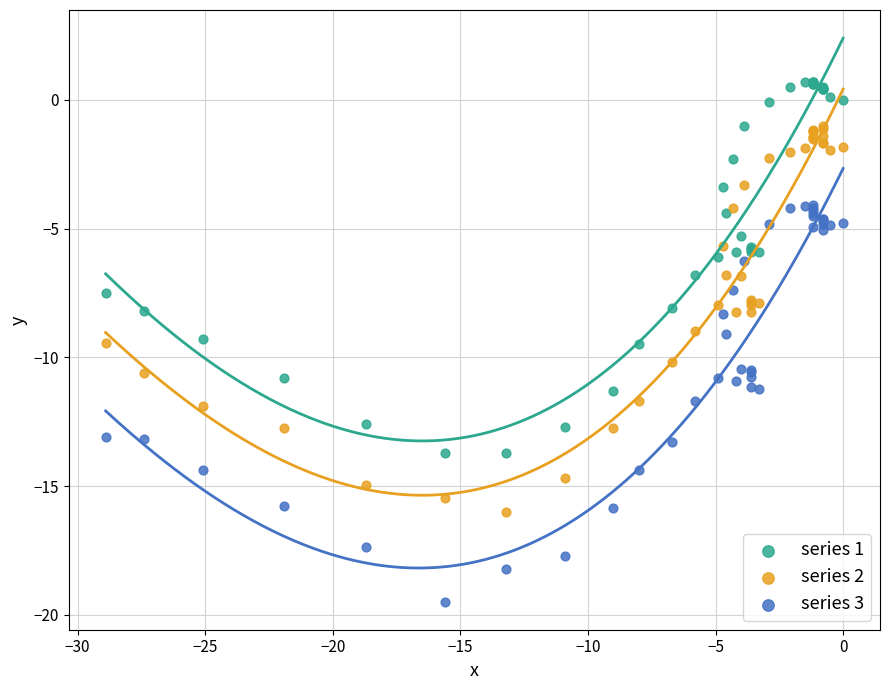

What is the X range (max minus min) for the scatter plot?

28.9